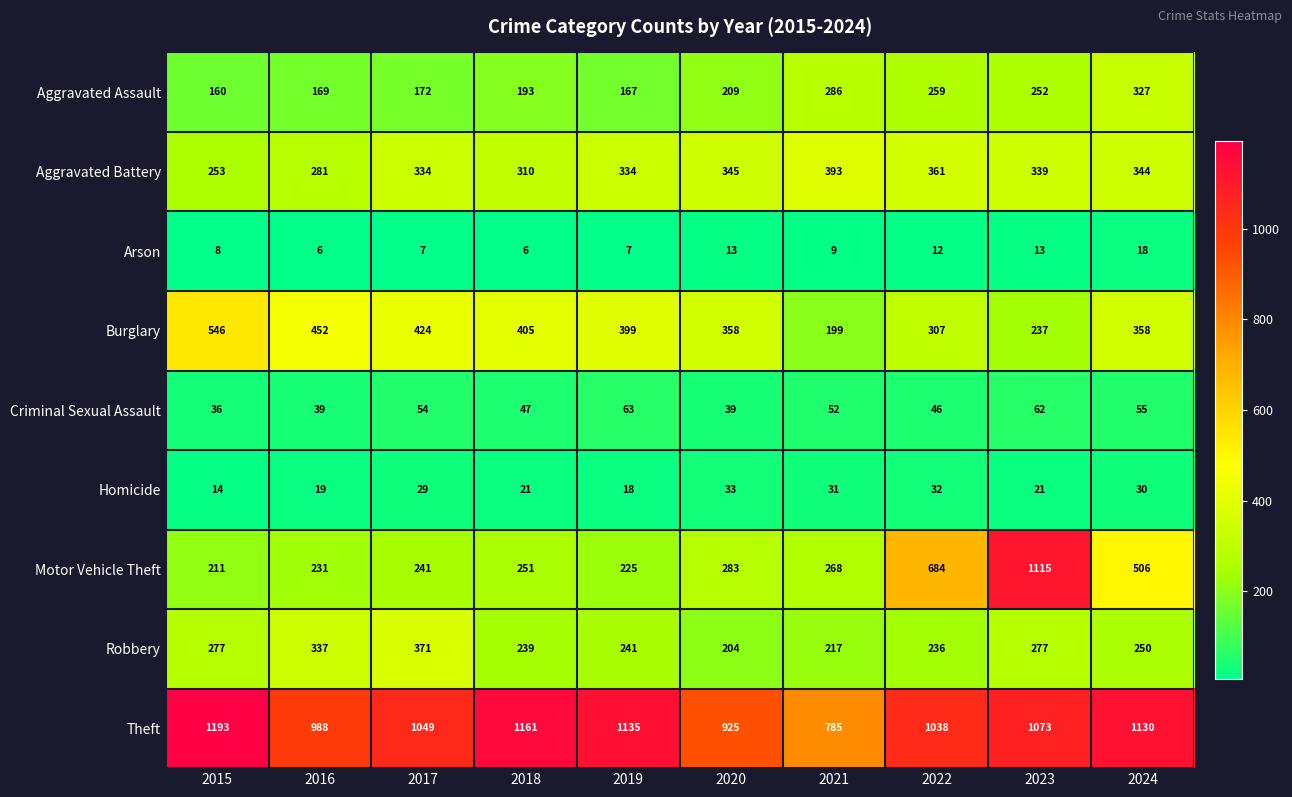

Which series has the widest spread of values?

Motor Vehicle Theft